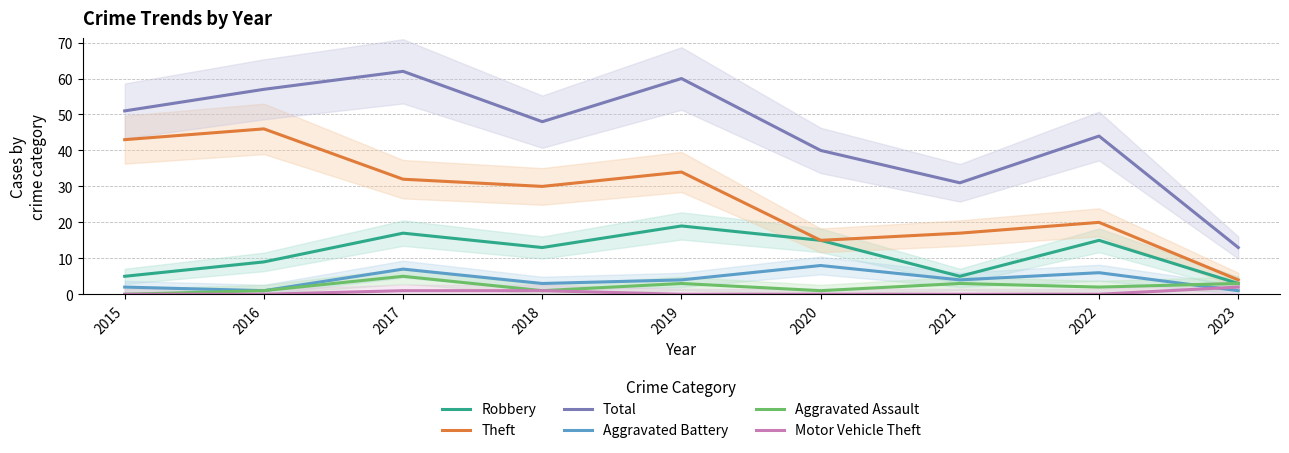

True or false: Robbery and Aggravated Assault intersect in this chart.

False